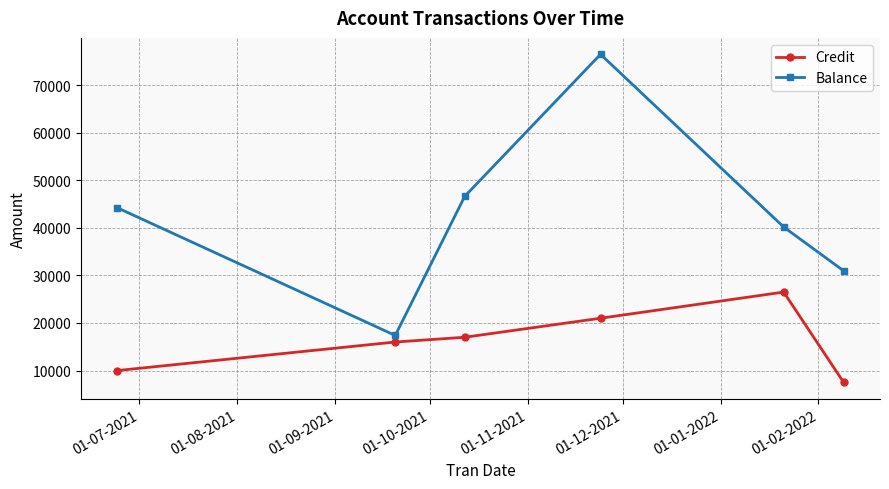

Which series has the largest total across all categories?

Balance